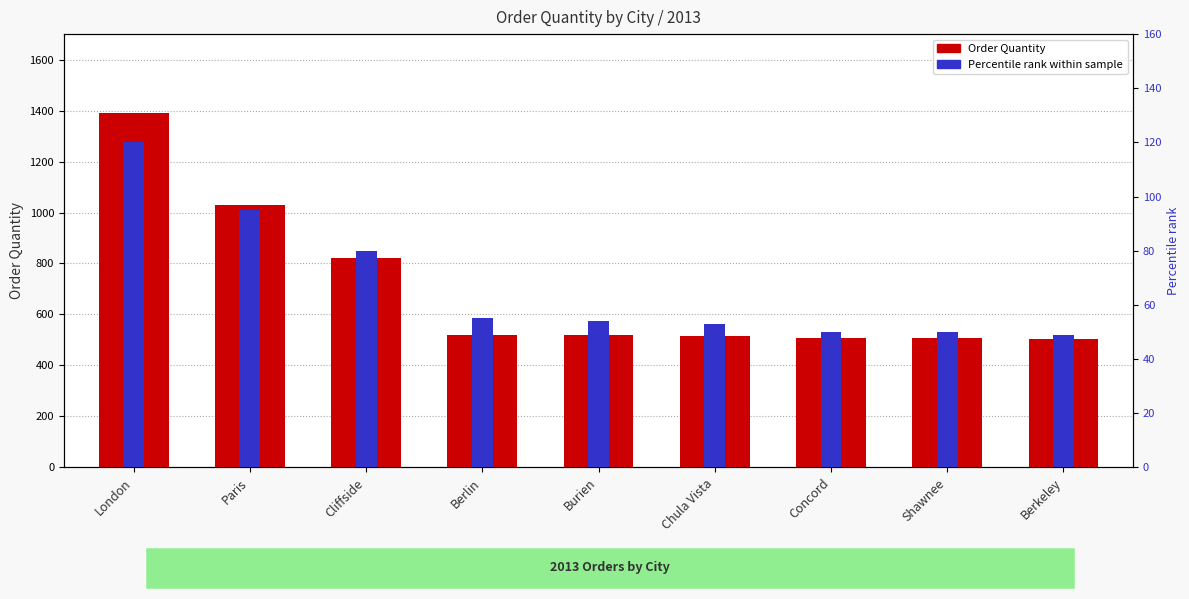

Reading right to left, transcribe all the data shown in this chart.

Order Quantity: Berkeley=504	Shawnee=506	Concord=506	Chula Vista=515	Burien=519	Berlin=520	Cliffside=823	Paris=1031	London=1392
Percentile rank within sample: Berkeley=49	Shawnee=50	Concord=50	Chula Vista=53	Burien=54	Berlin=55	Cliffside=80	Paris=95	London=120